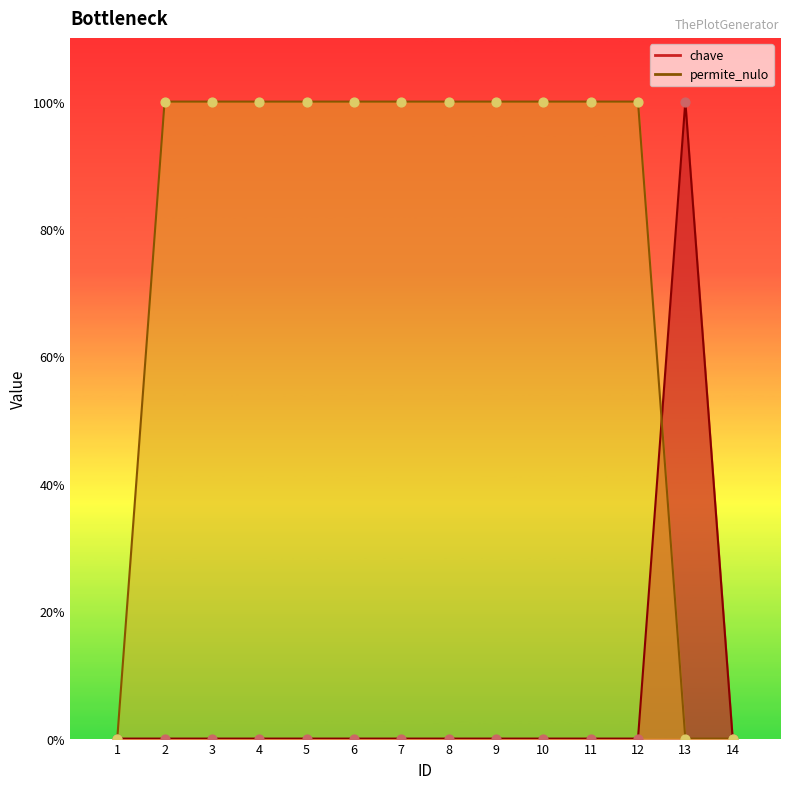

Is the value of chave at 10 greater than the value of permite_nulo at 4?

No